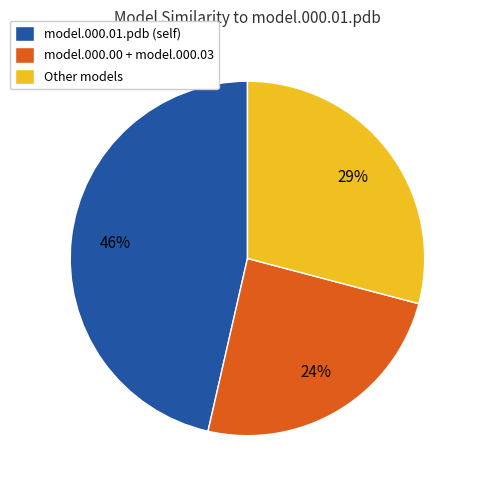

Does any single category account for the majority?

No